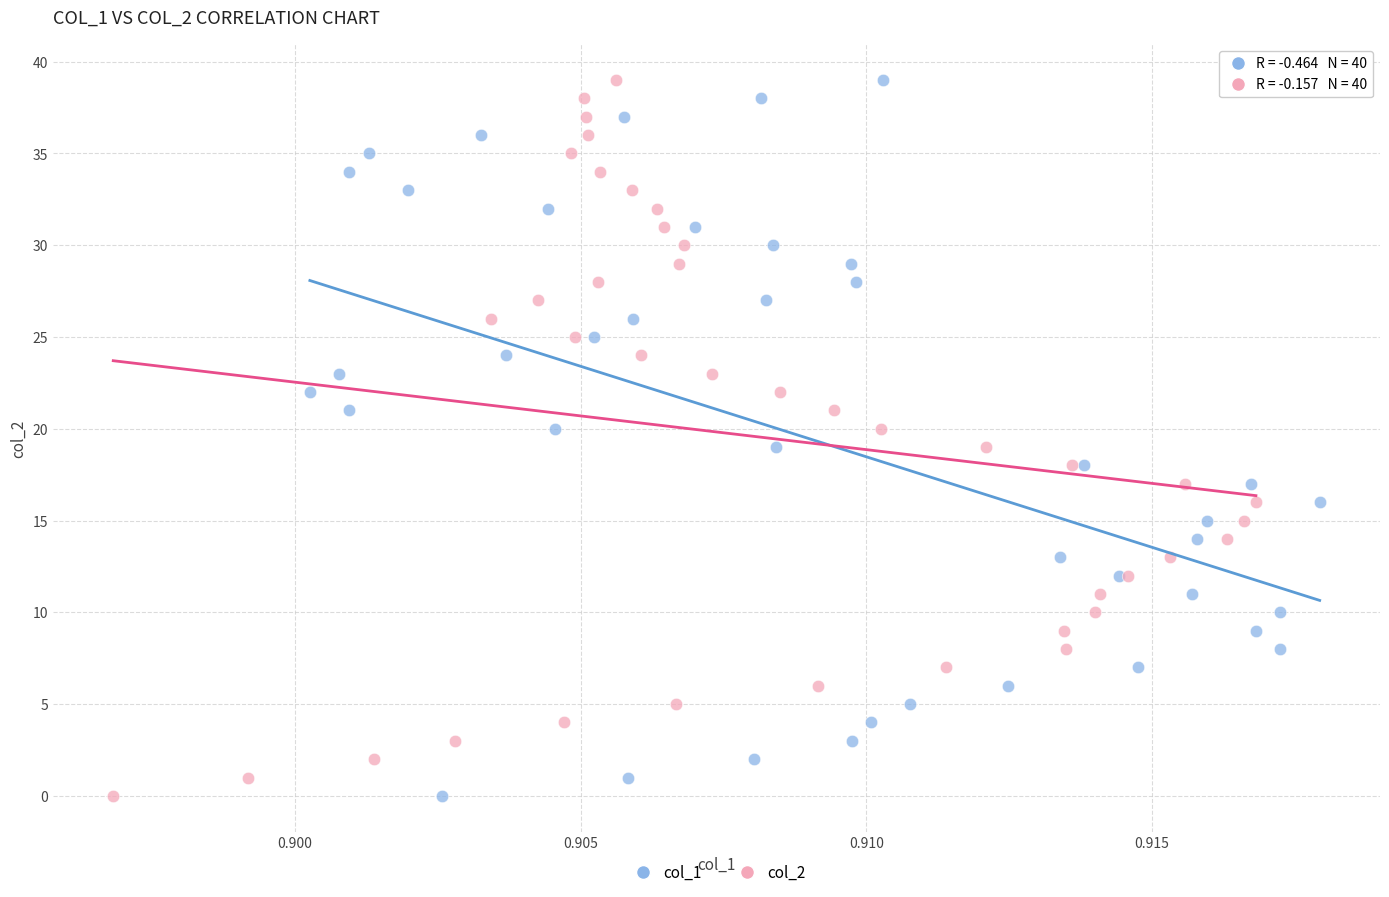

What are all the series names shown in the legend?

col_1, col_2